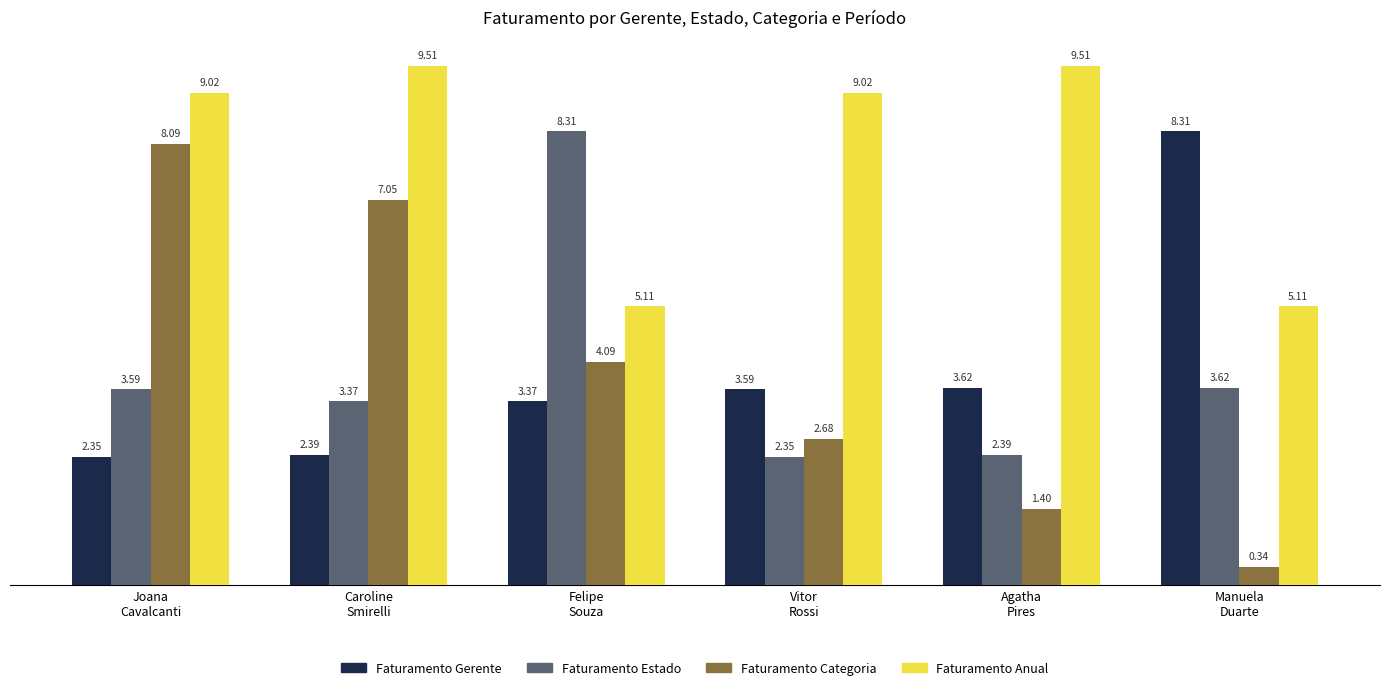

What is the difference between the maximum and second lowest values in the Faturamento Estado series?

5.9